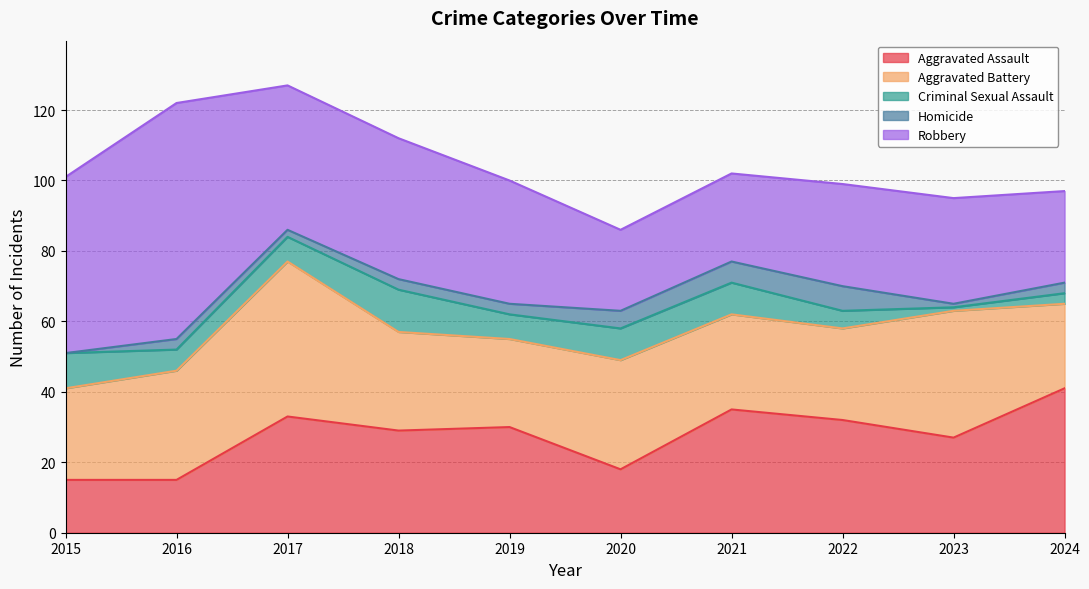

List the series in order of their peak value, highest first.

Robbery, Aggravated Battery, Aggravated Assault, Criminal Sexual Assault, Homicide